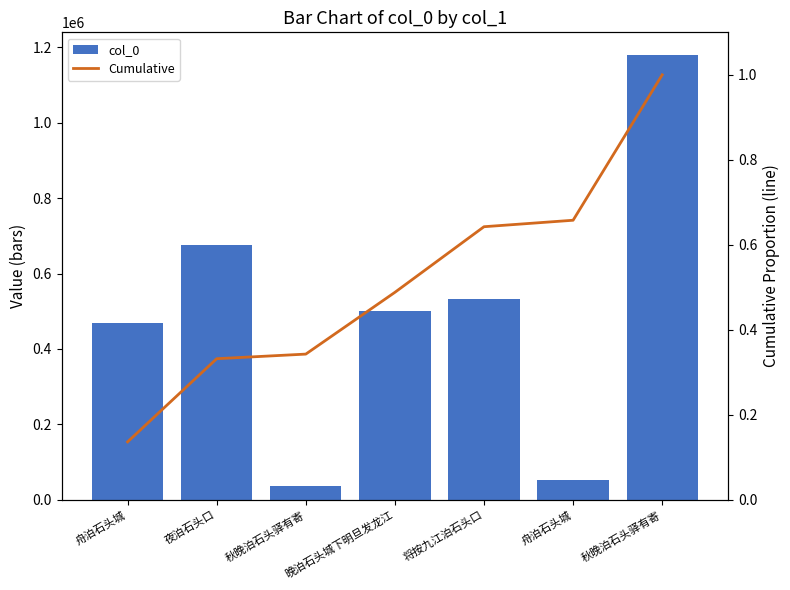

What is the label of the 7th bar from the left?

秋晚泊石头驿有寄